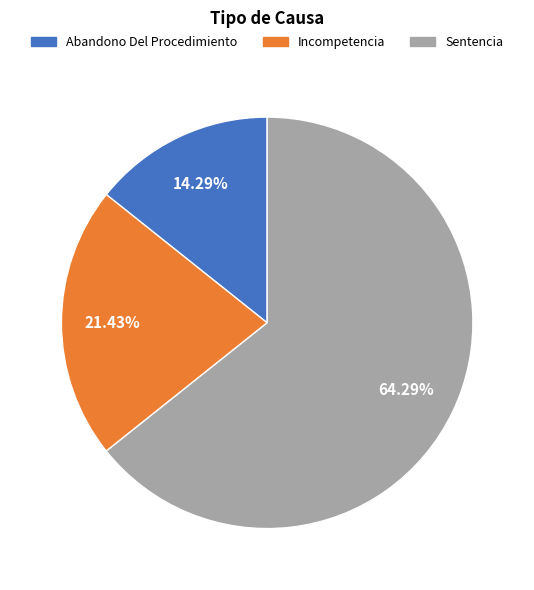

Which slice represents more than half of the pie?

Sentencia